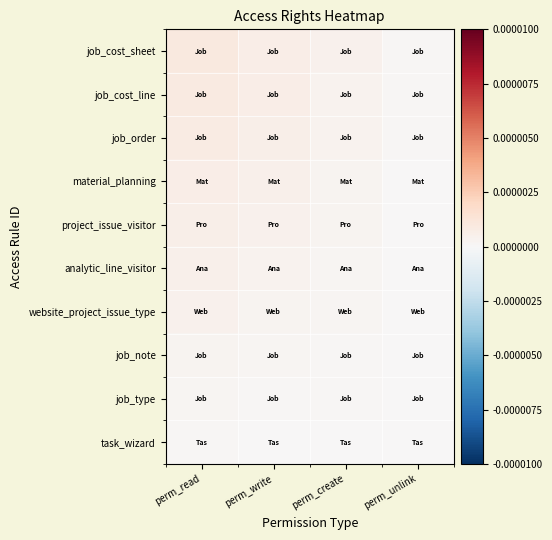

How many distinct data groups are displayed?

10